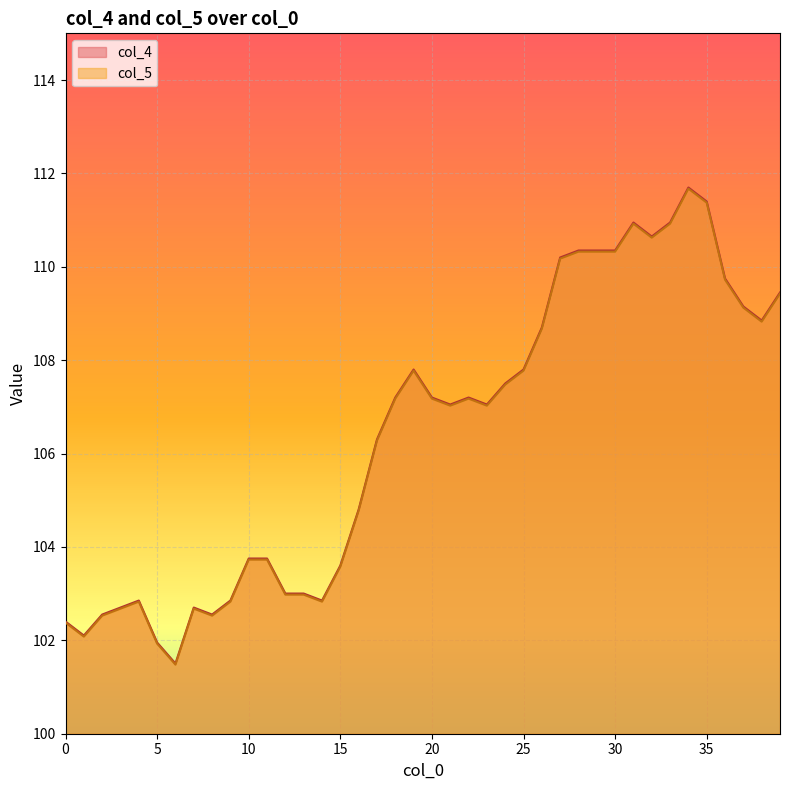

What is the value of the col_5 point at the 15th from the left?

102.8